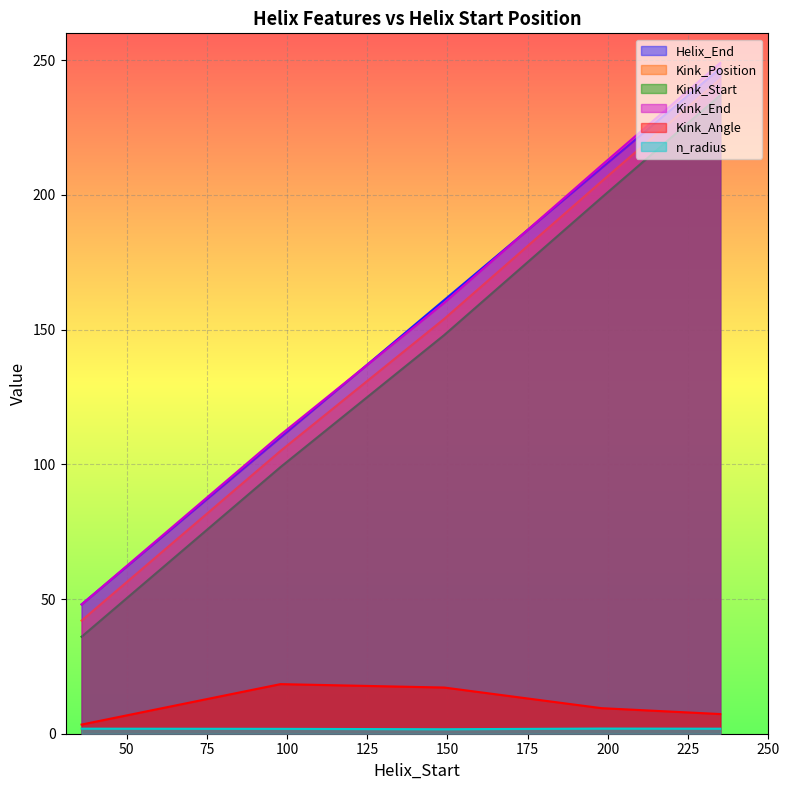

How many interior local valleys does the n_radius series have?

1